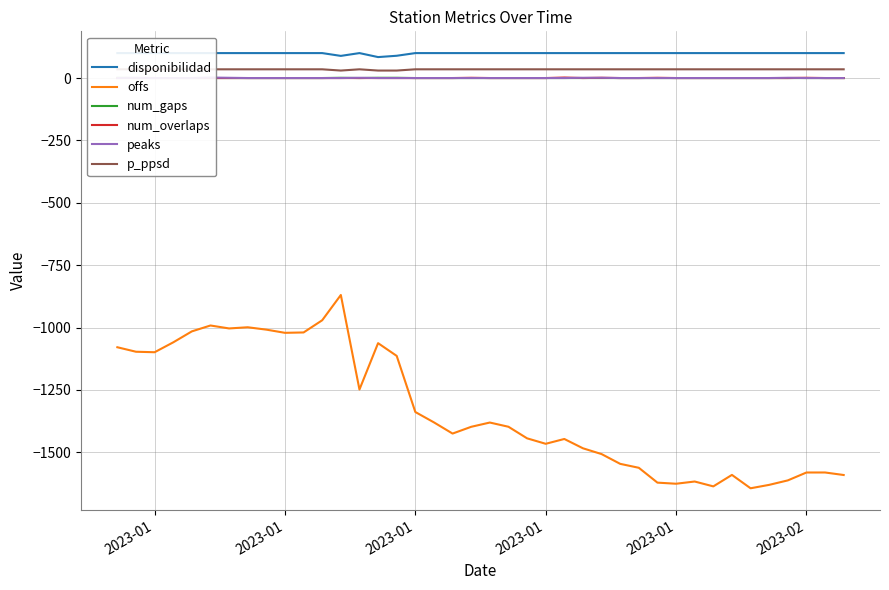

Rank the series by their maximum value, from lowest to highest.

offs, num_gaps, num_overlaps, peaks, p_ppsd, disponibilidad